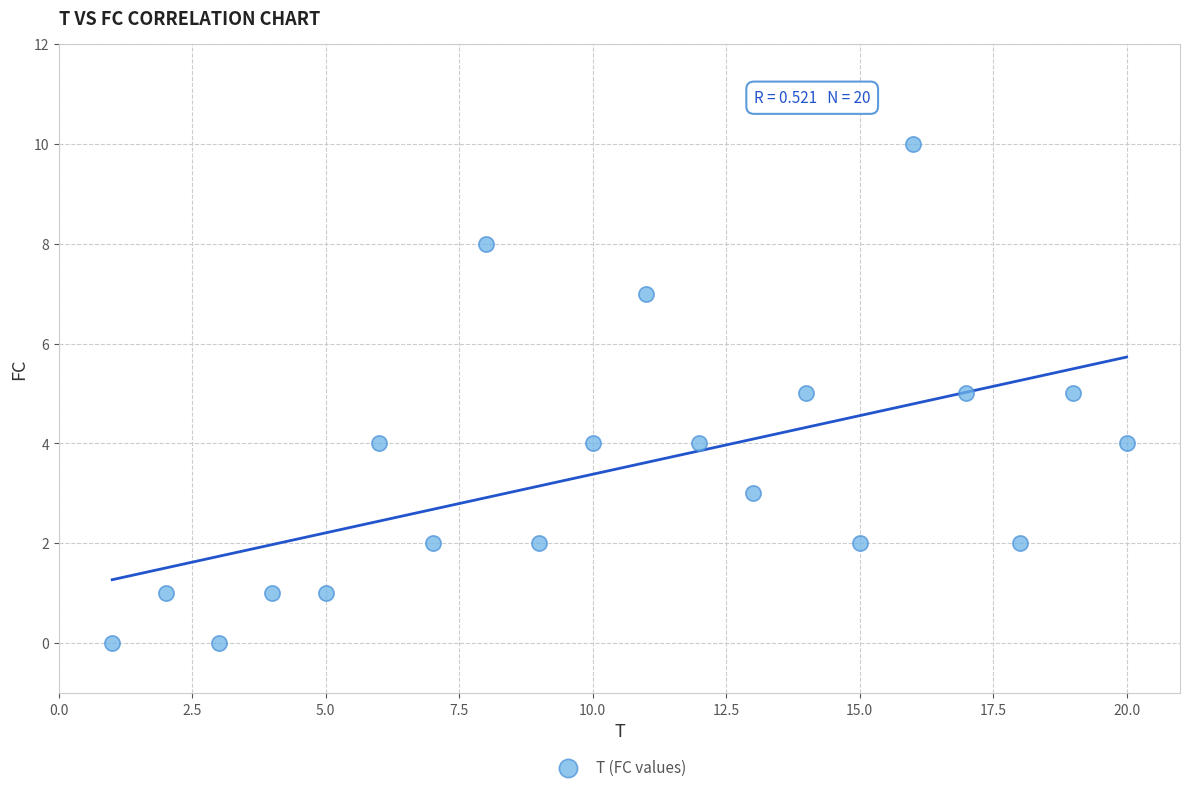

What is the range of X values (max minus min)?

19